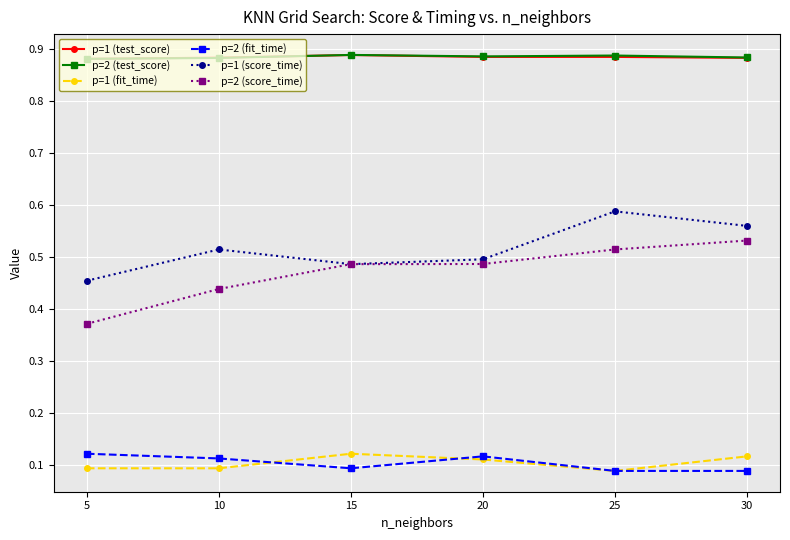

True or false: p=2 (fit_time) and p=2 (score_time) intersect in this chart.

False